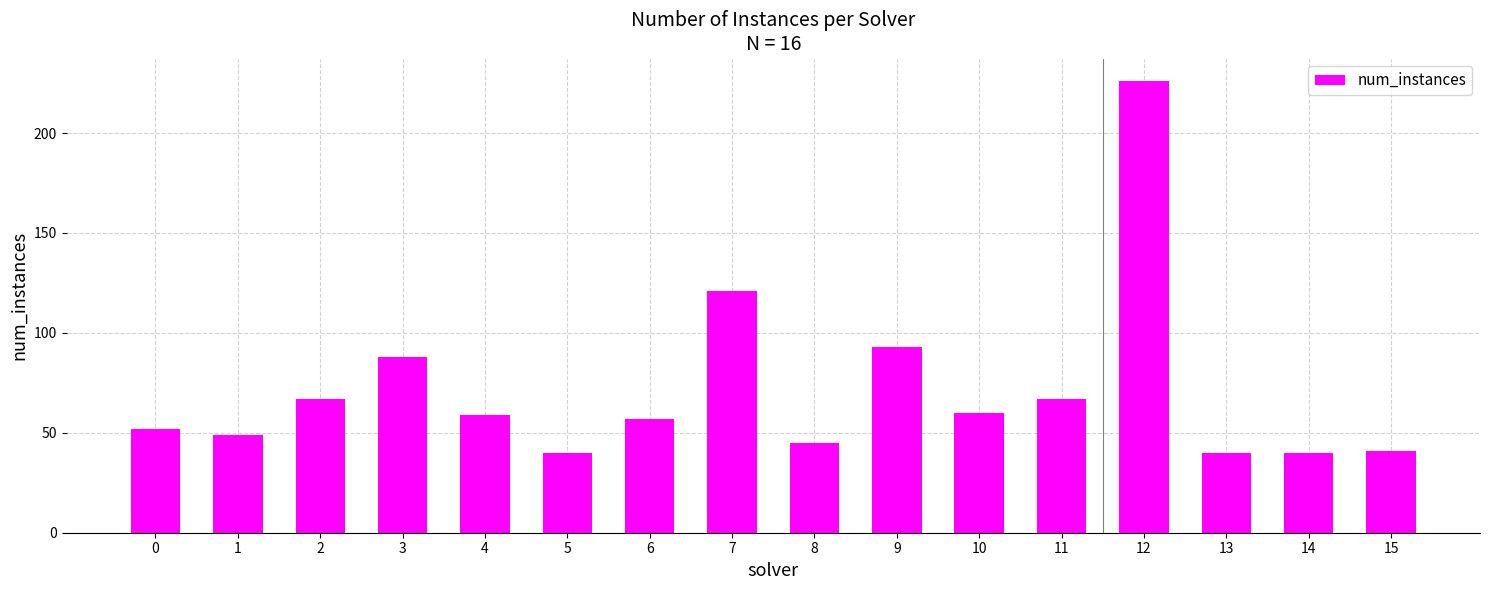

Reading left to right, list all the values displayed in this chart.

0=52	1=49	2=67	3=88	4=59	5=40	6=57	7=121	8=45	9=93	10=60	11=67	12=226	13=40	14=40	15=41